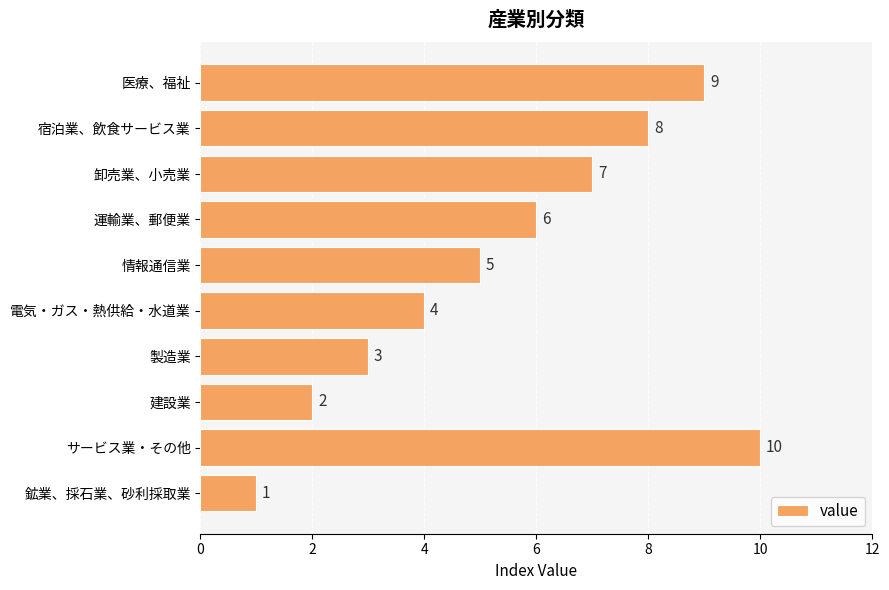

Reading bottom to top, list all the values displayed in this chart.

鉱業、採石業、砂利採取業=1	サービス業・その他=10	建設業=2	製造業=3	電気・ガス・熱供給・水道業=4	情報通信業=5	運輸業、郵便業=6	卸売業、小売業=7	宿泊業、飲食サービス業=8	医療、福祉=9